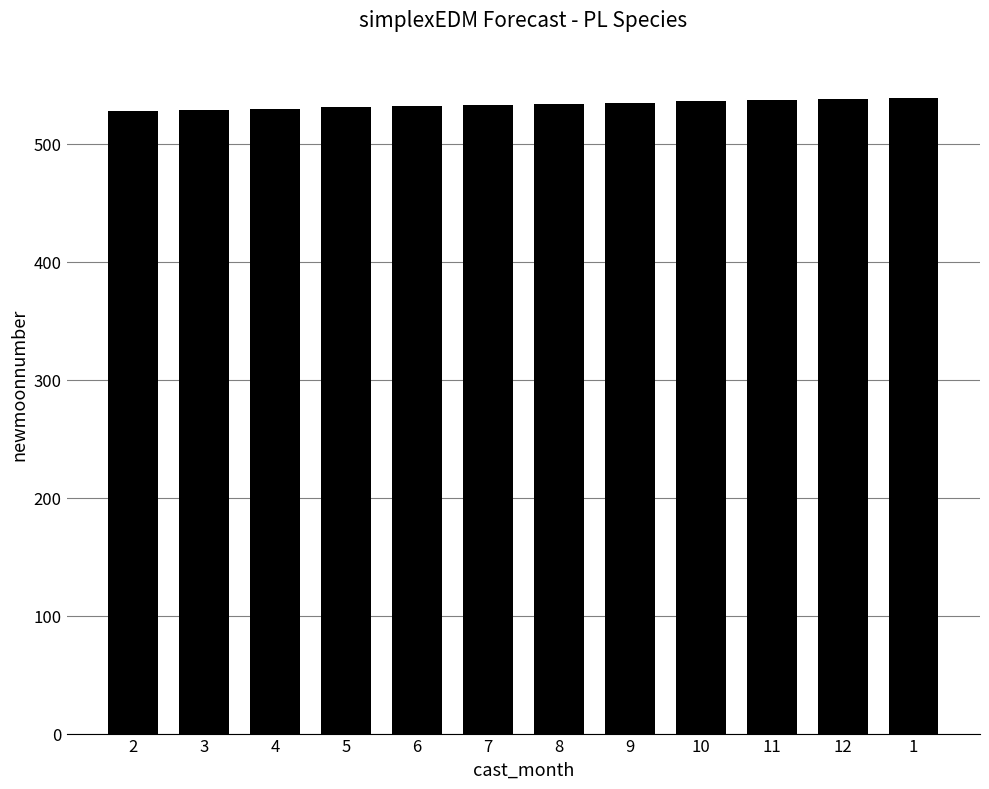

Does the chart contain stacked bars?

No